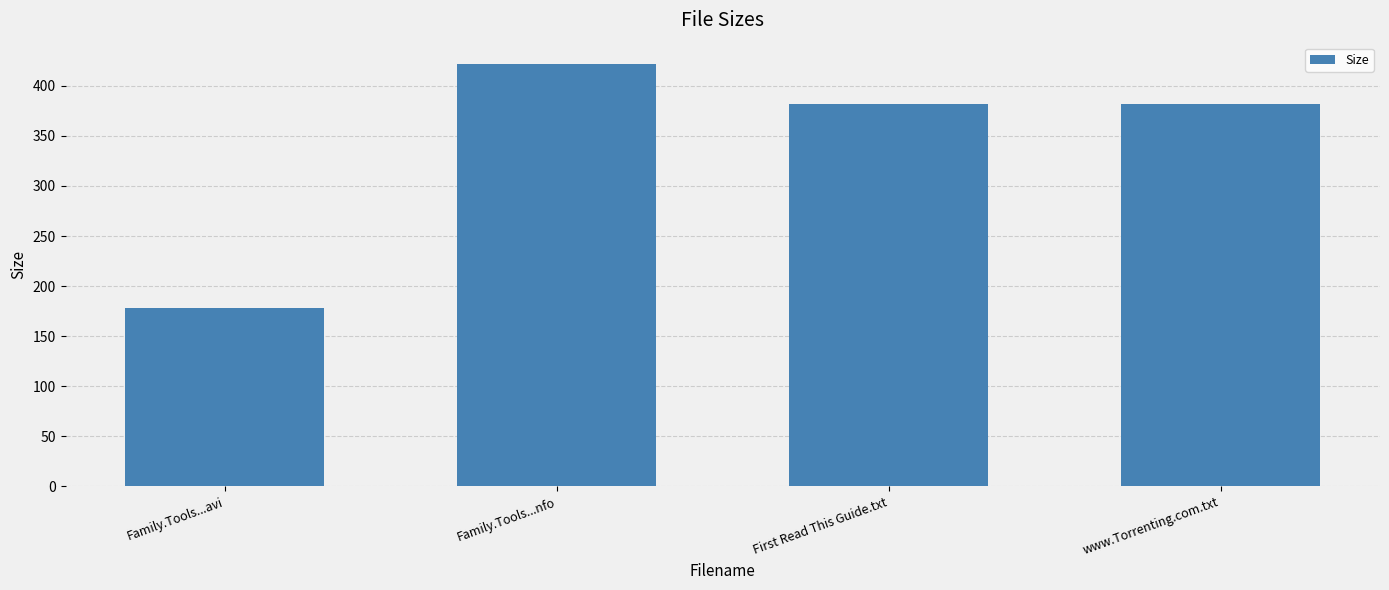

Is it true that the value at www.Torrenting.com.txt is 229.7?

False